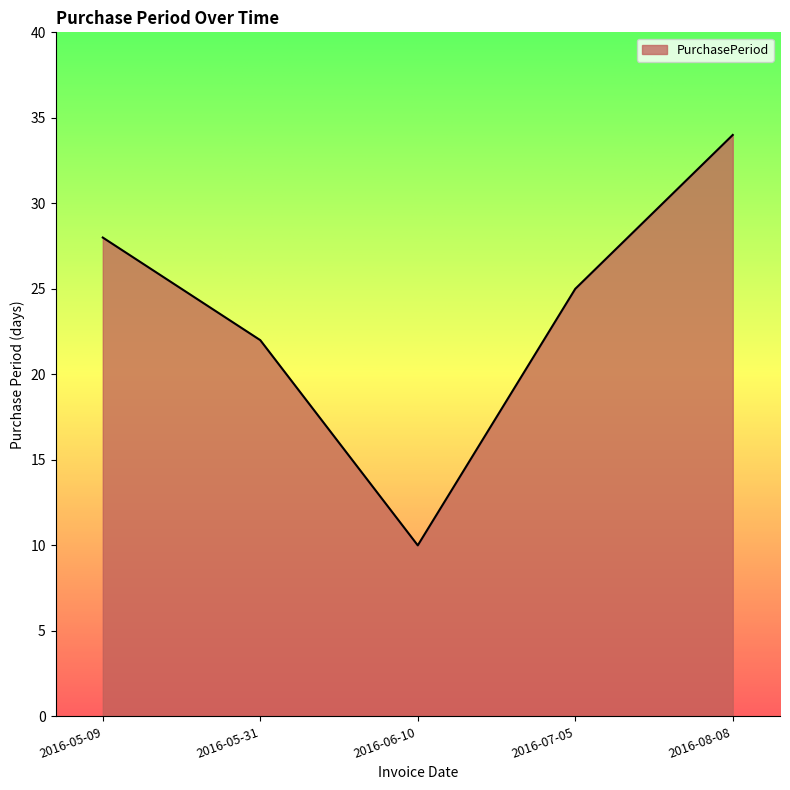

Which has a higher value, 2016-05-31 or 2016-06-10?

2016-05-31